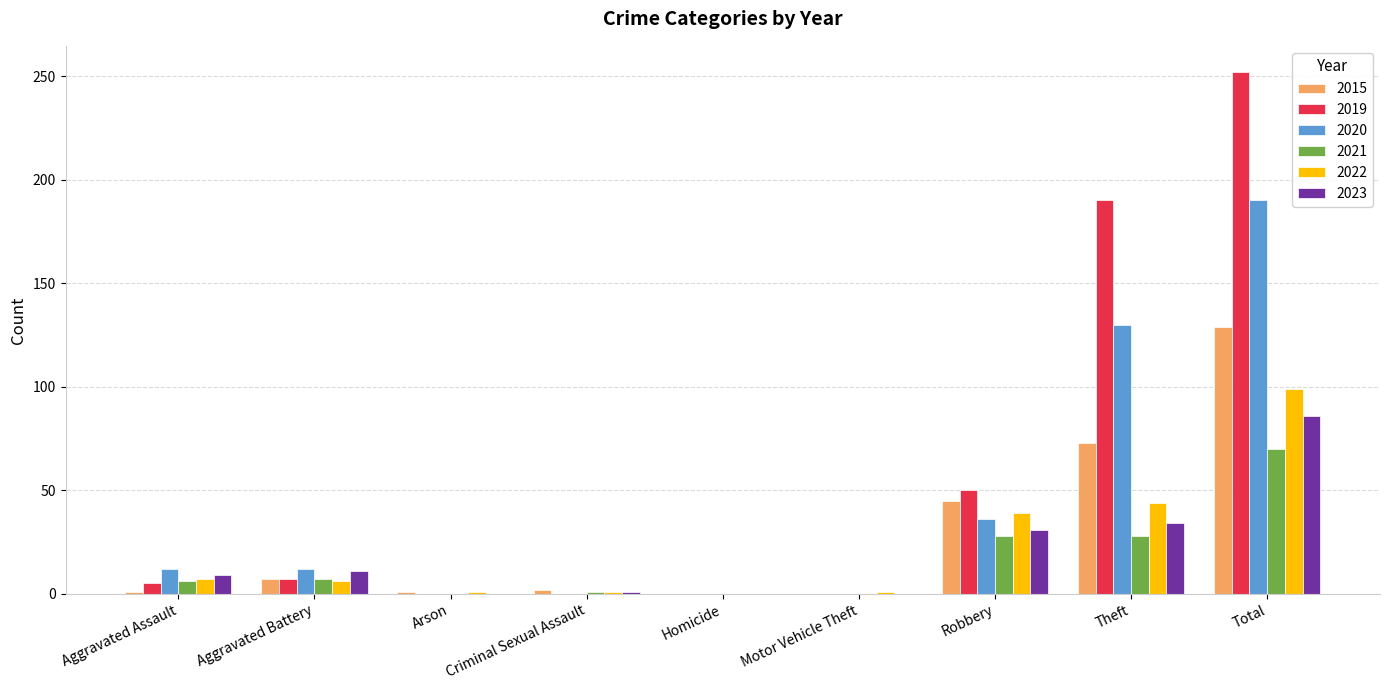

True or false: 2019 has a value of 83 at Criminal Sexual Assault.

False